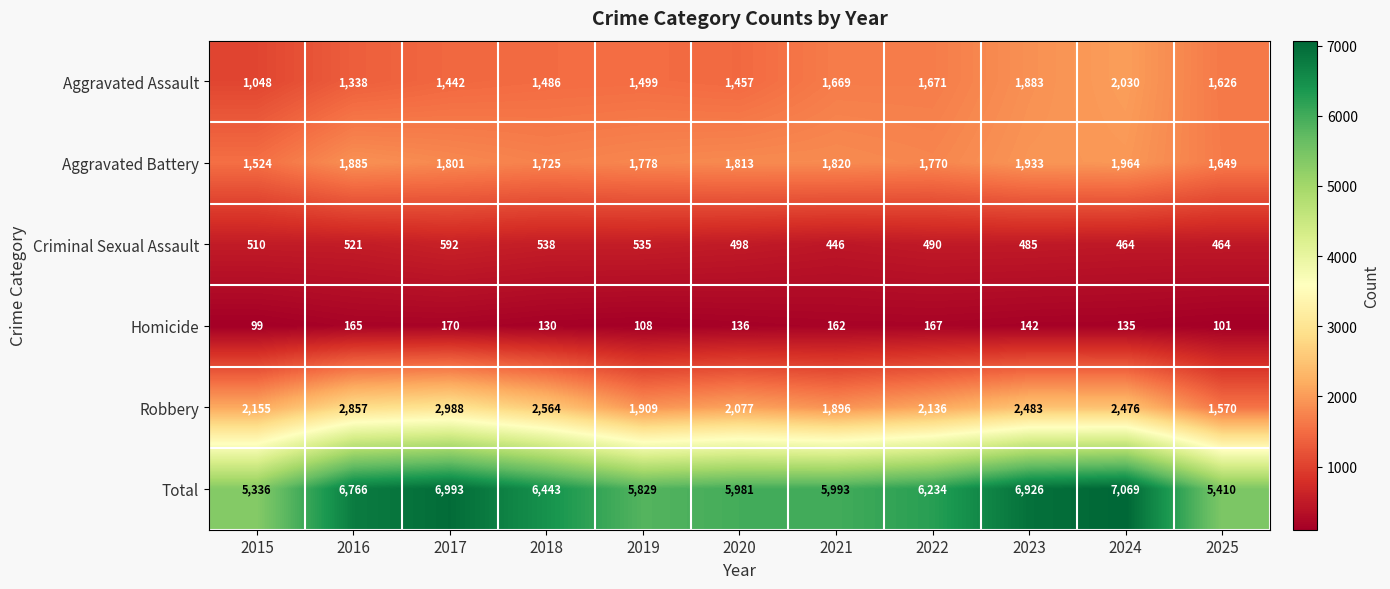

At how many categories does at least one series exceed 1228?

11